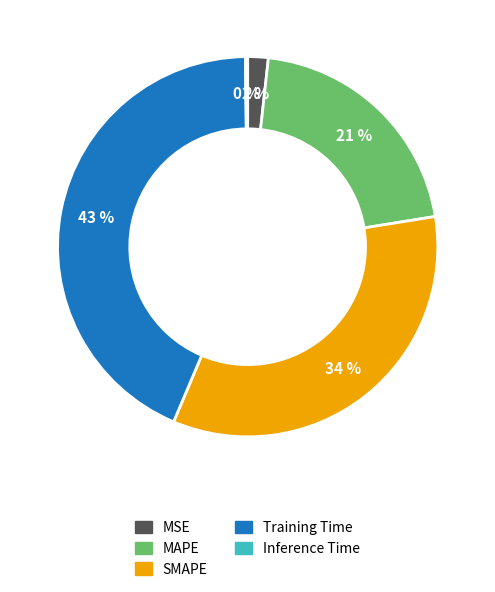

What is the ratio of the value at Training Time to the value at SMAPE?

1.3